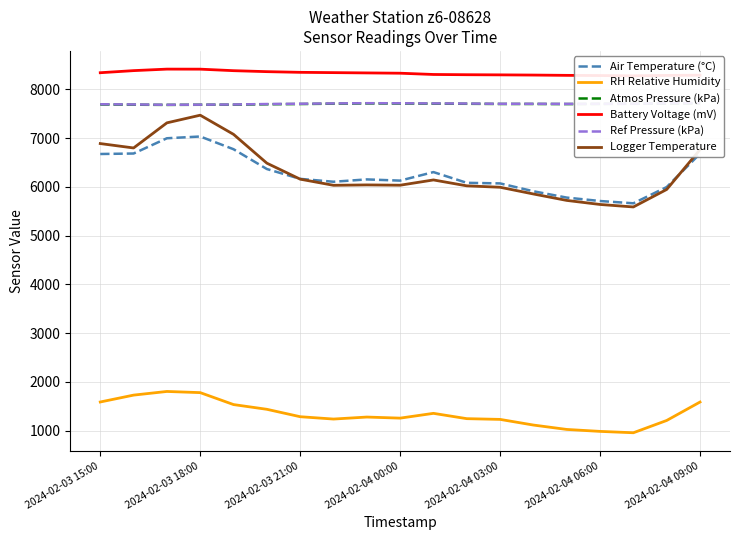

In Air Temperature (°C), how many points are lower than both neighbors (excluding endpoints)?

3